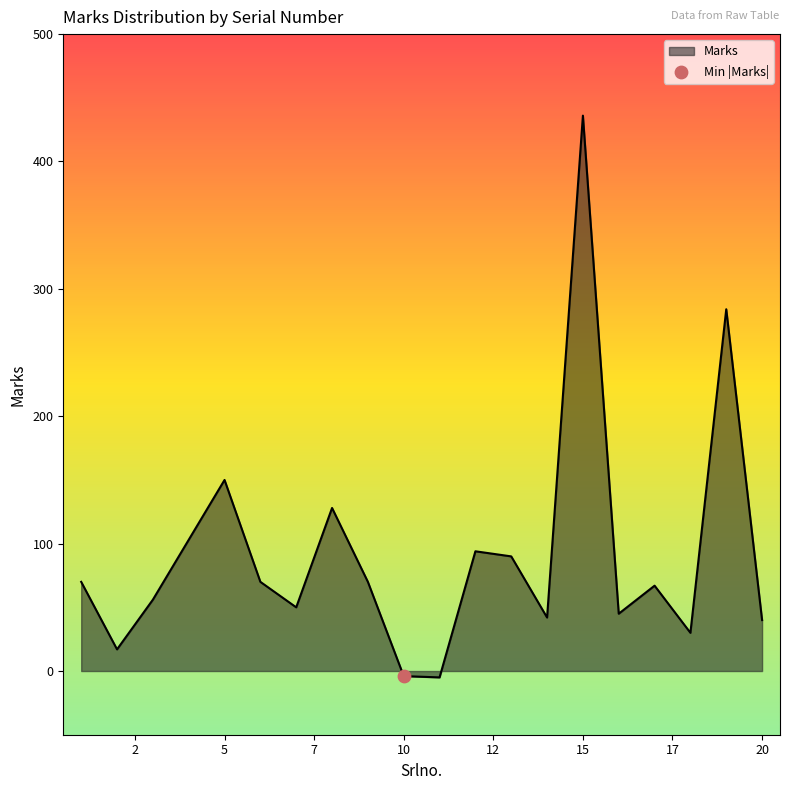

What is the difference between the maximum and minimum values?

441